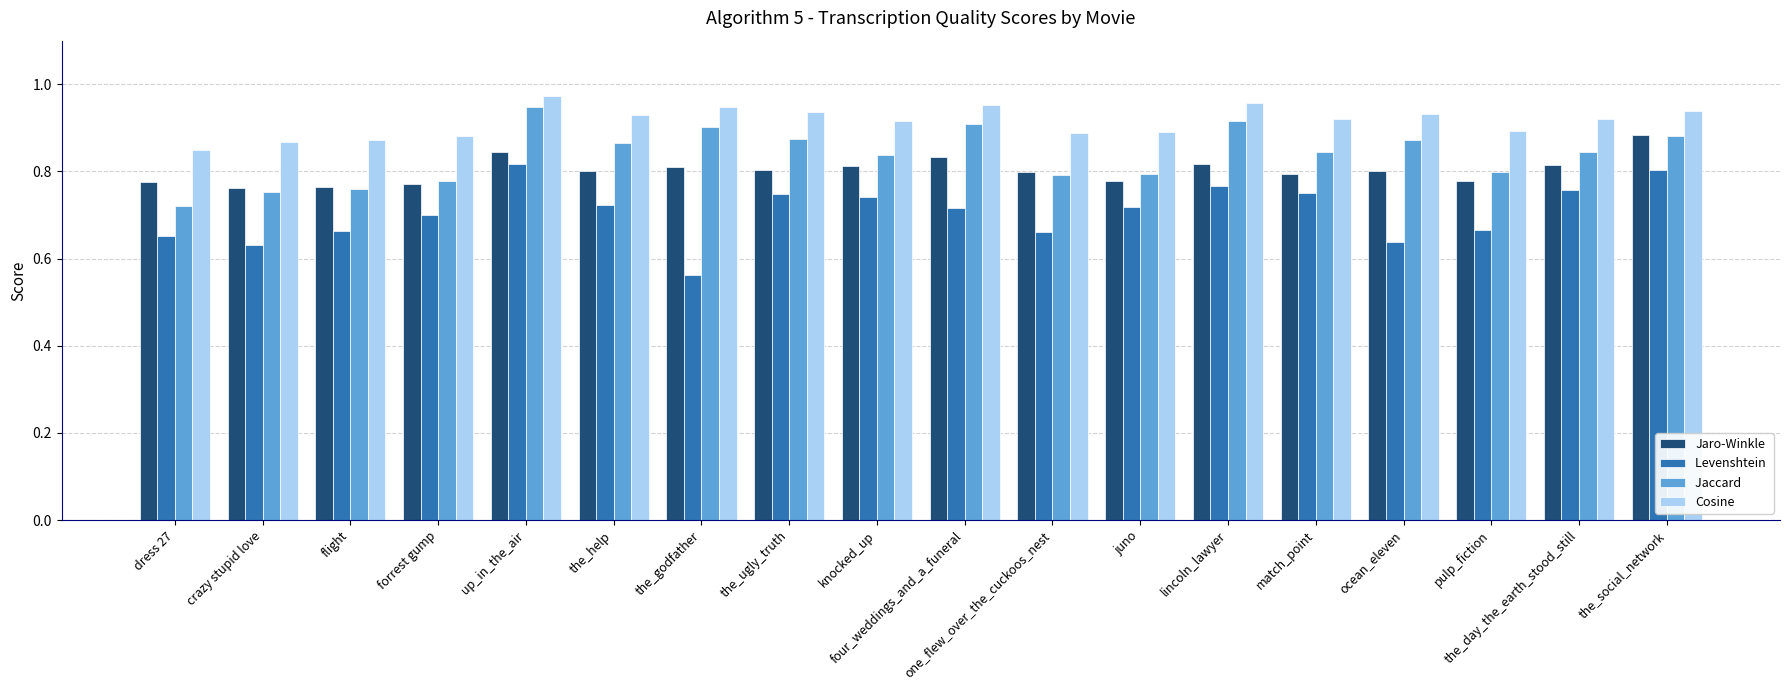

What is the label of the 10th bar from the left?

four_weddings_and_a_funeral